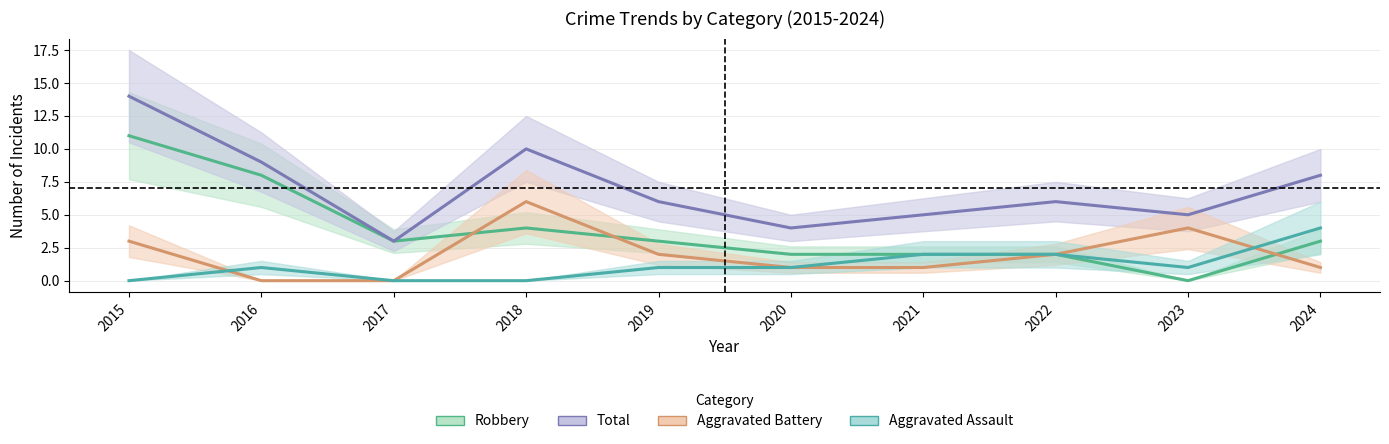

What is the greatest value displayed?

14